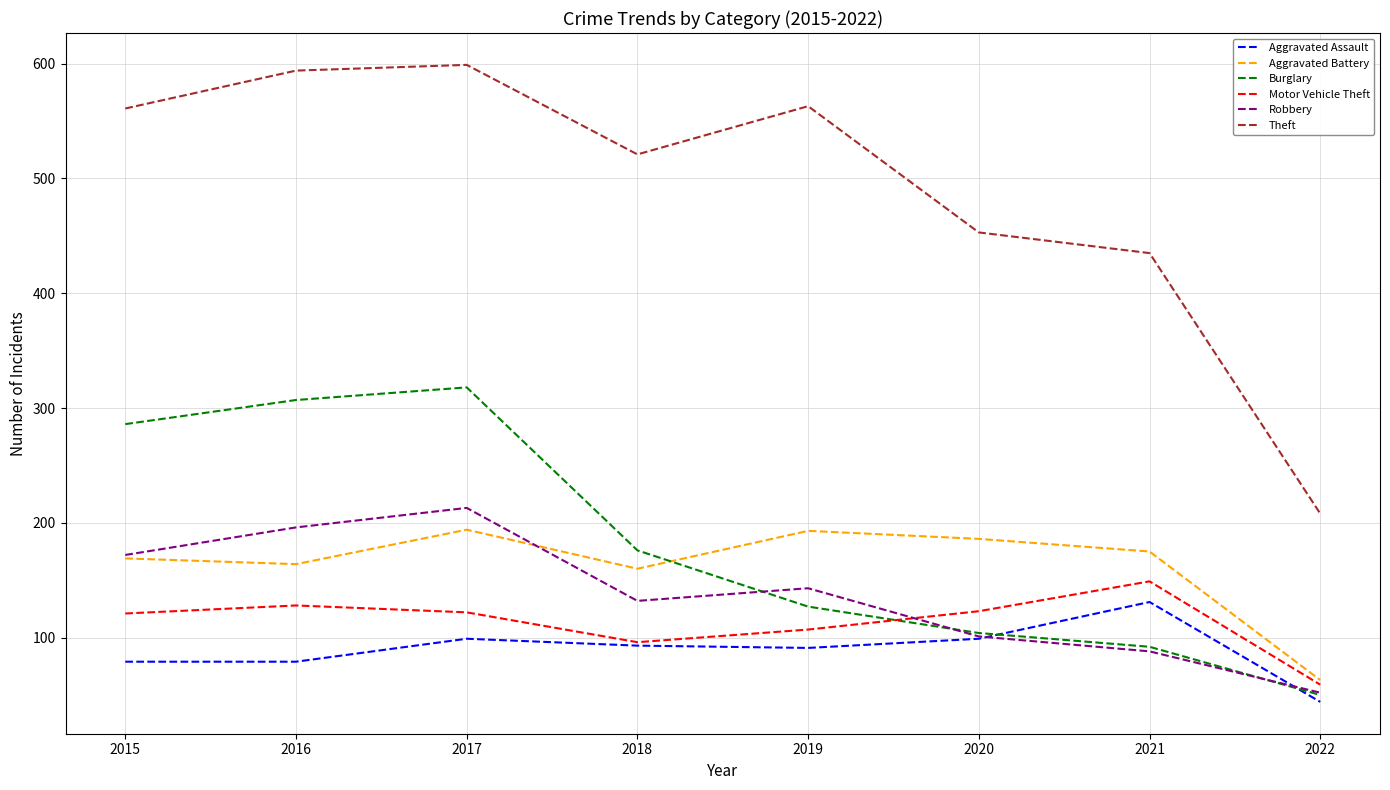

Is this an area chart (filled region under the line)?

No